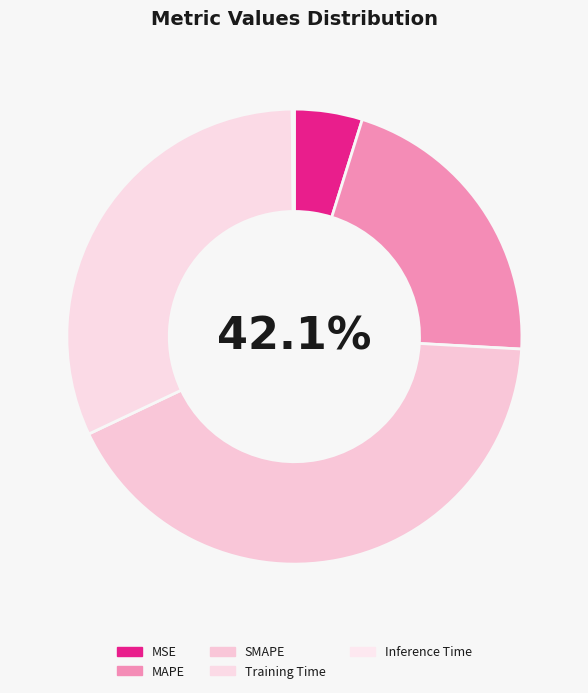

What is the largest slice in the pie chart?

SMAPE